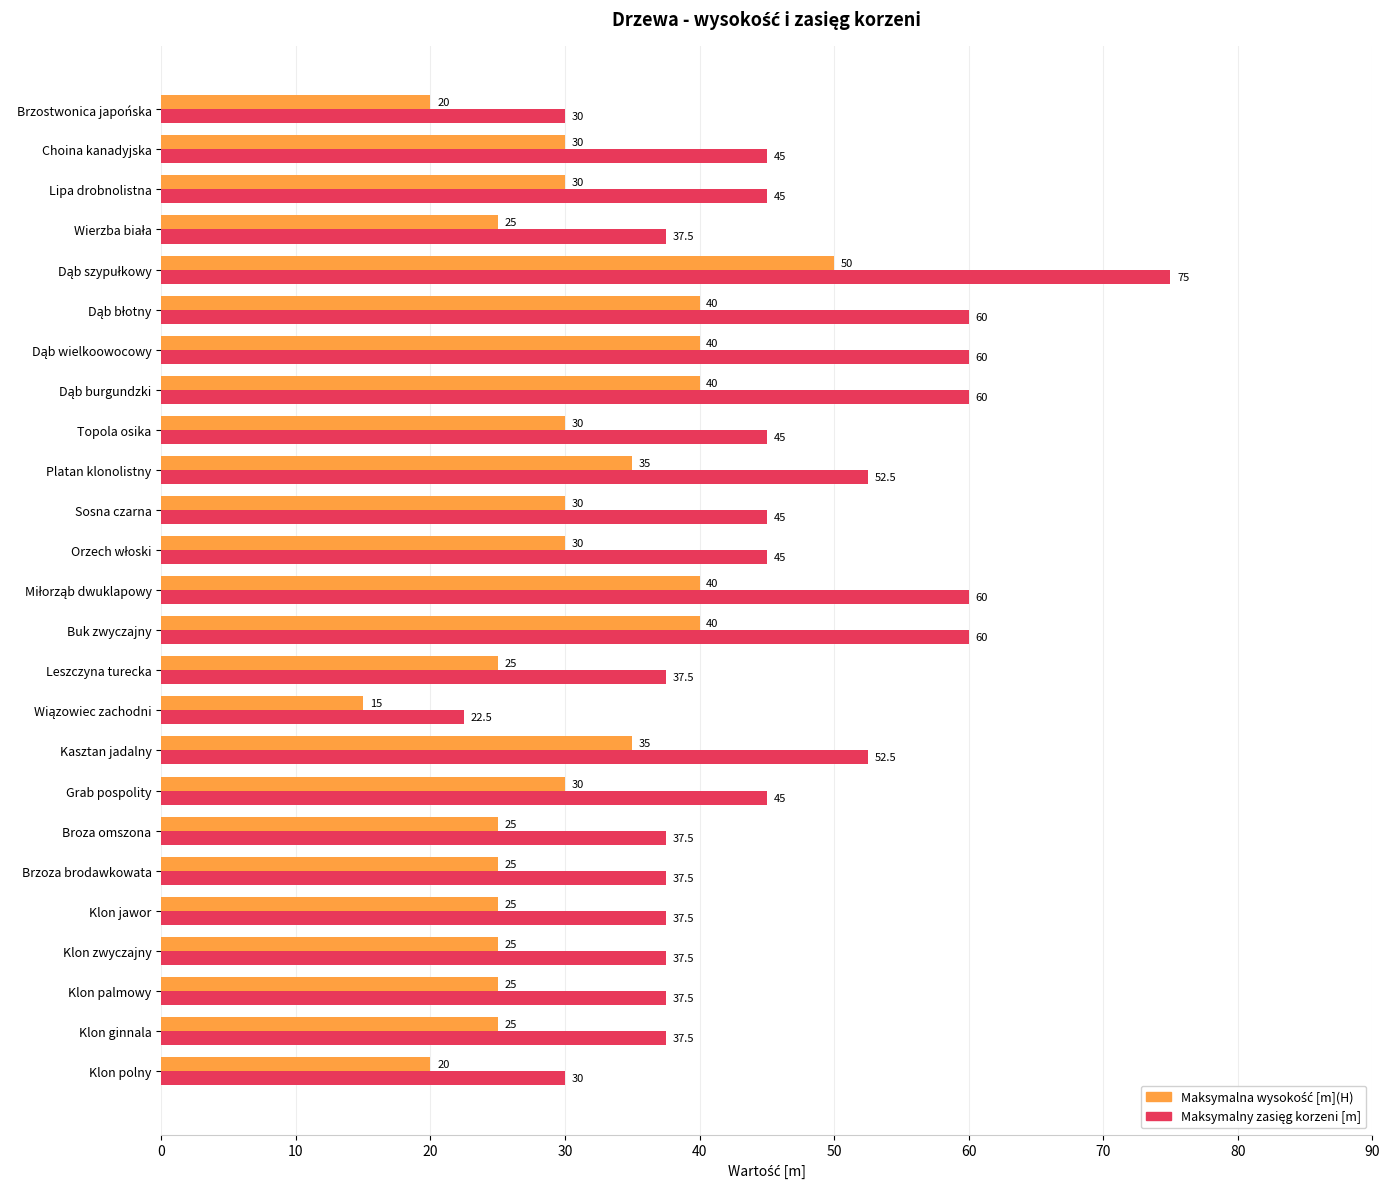

At how many categories does at least one series exceed 32?

22